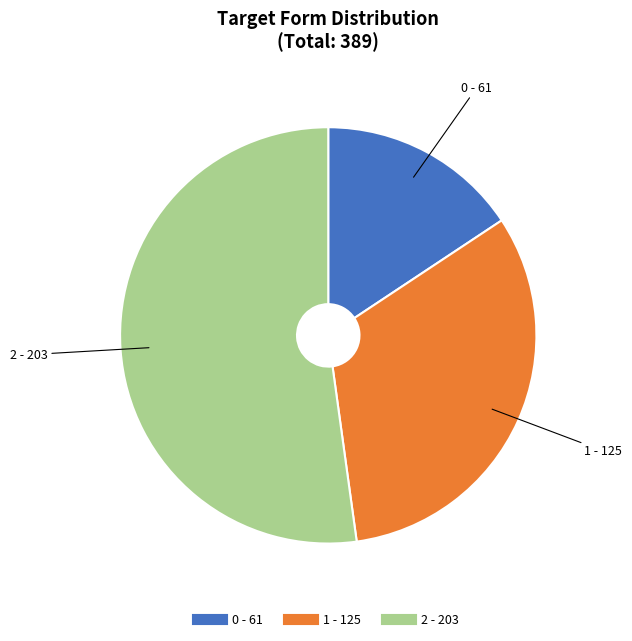

Approximately how many times larger is the value at 2 compared to 1?

1.6